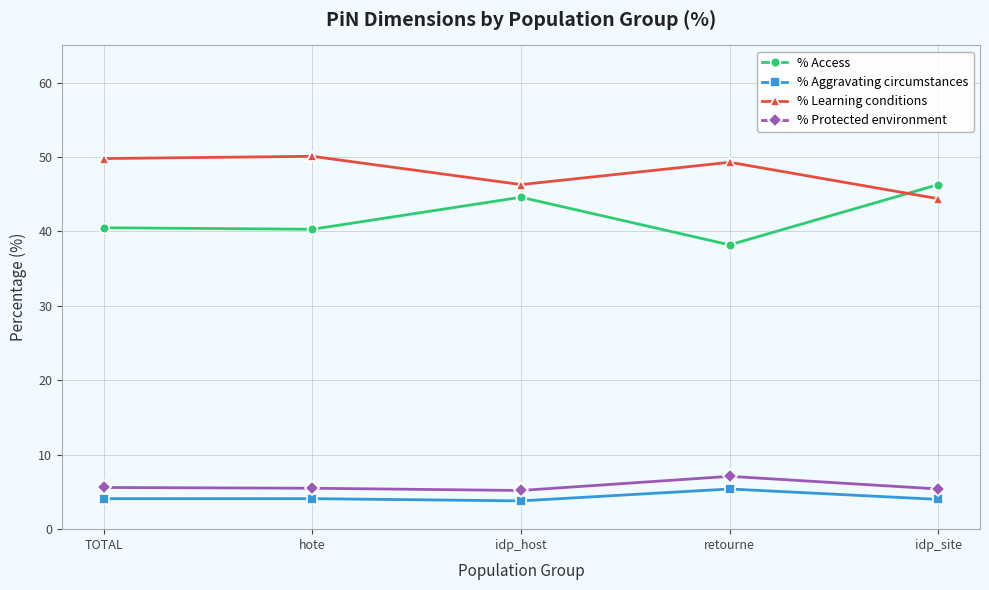

How many data points does each series have?

5